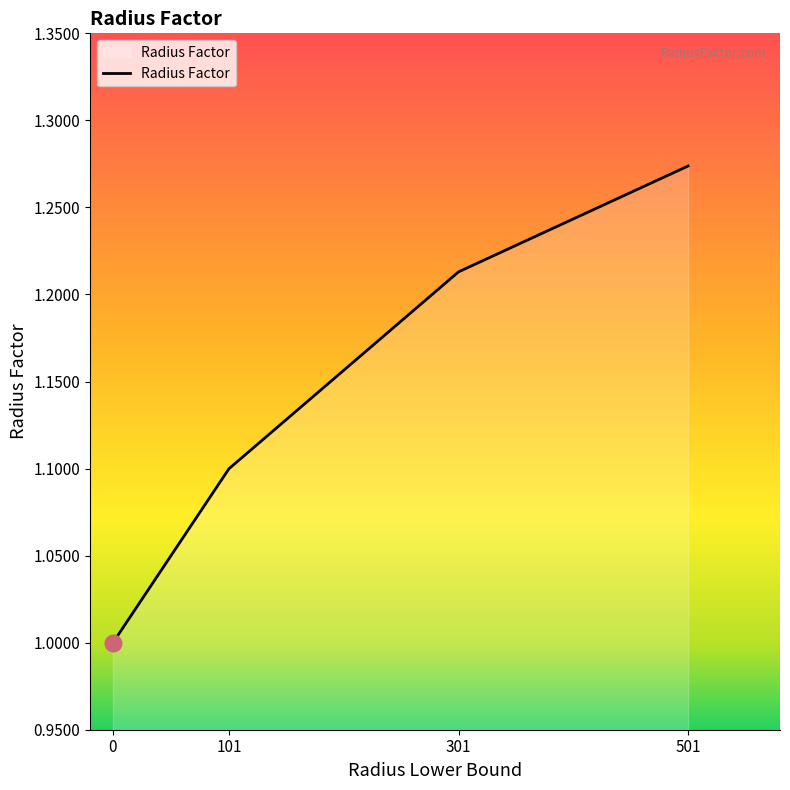

Which has a higher value, 301 or 501?

501